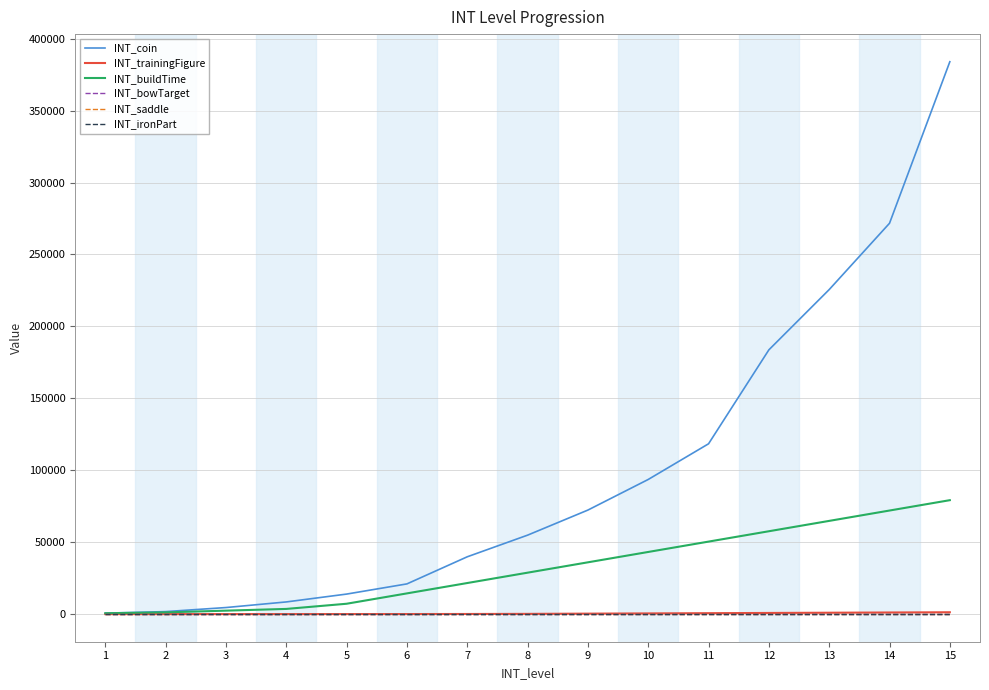

The INT_bowTarget series shows 0 at 9. True or false?

True